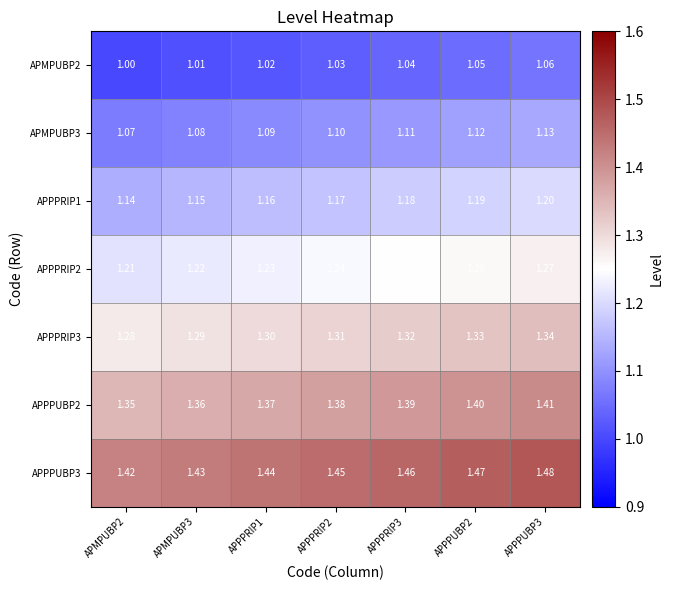

Is the value of APPPUBP2 at APMPUBP3 greater than the value of APMPUBP3 at APMPUBP2?

Yes